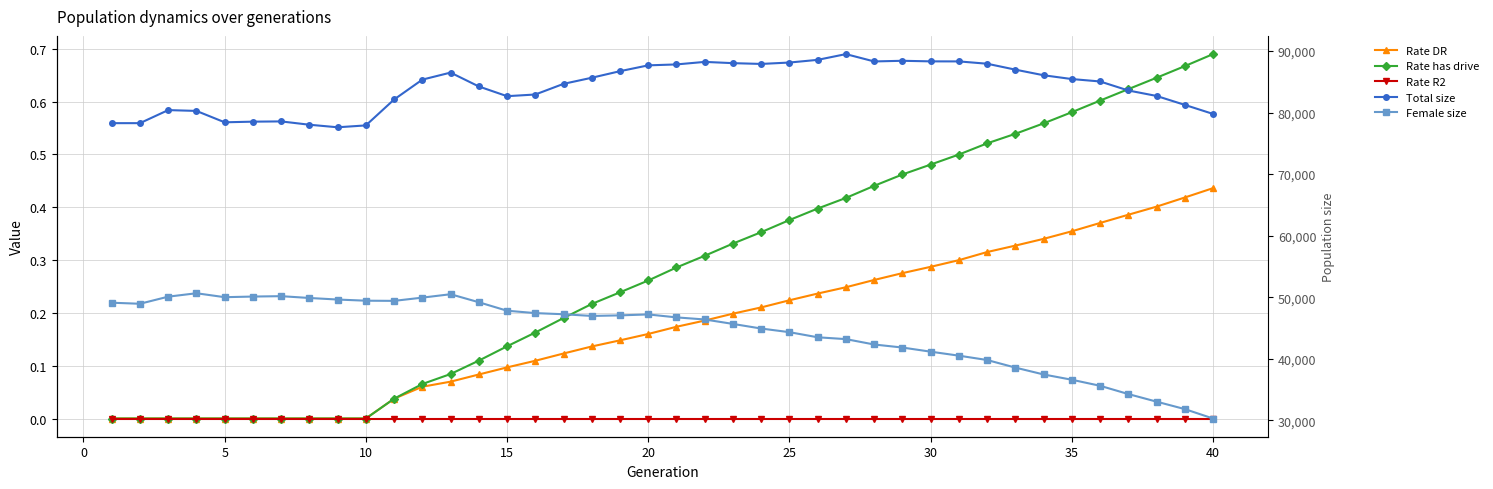

Rank the series by their maximum value, from highest to lowest.

Total size, Female size, Rate has drive, Rate DR, Rate R2